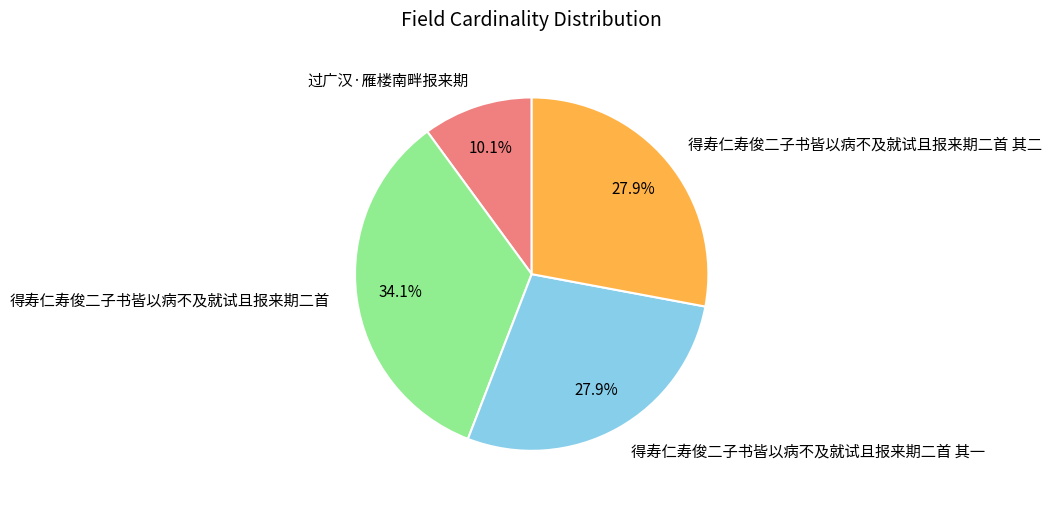

What is the ratio of the value at 得寿仁寿俊二子书皆以病不及就试且报来期二首 其二 to the value at 得寿仁寿俊二子书皆以病不及就试且报来期二首?

0.8